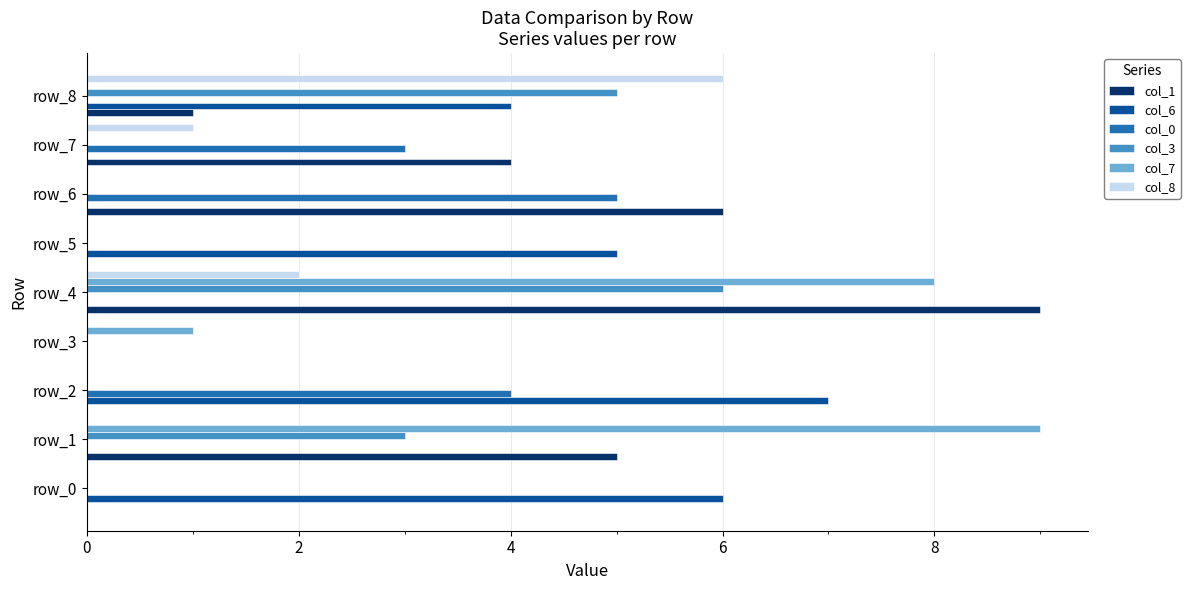

At which label is col_0 closest to 2?

row_7